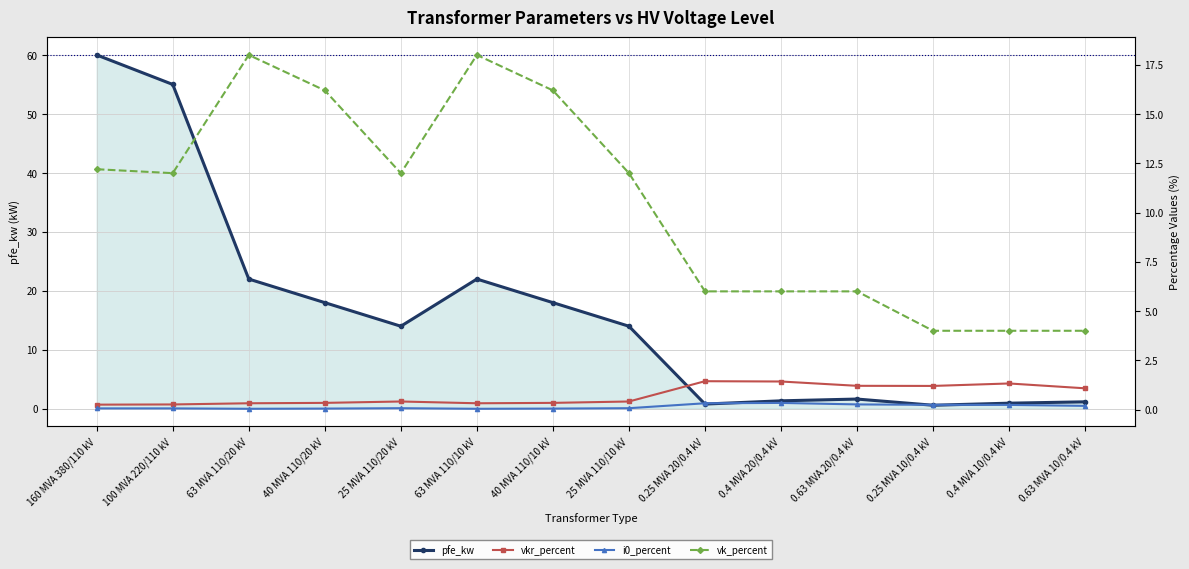

Count the number of data series in this chart.

4